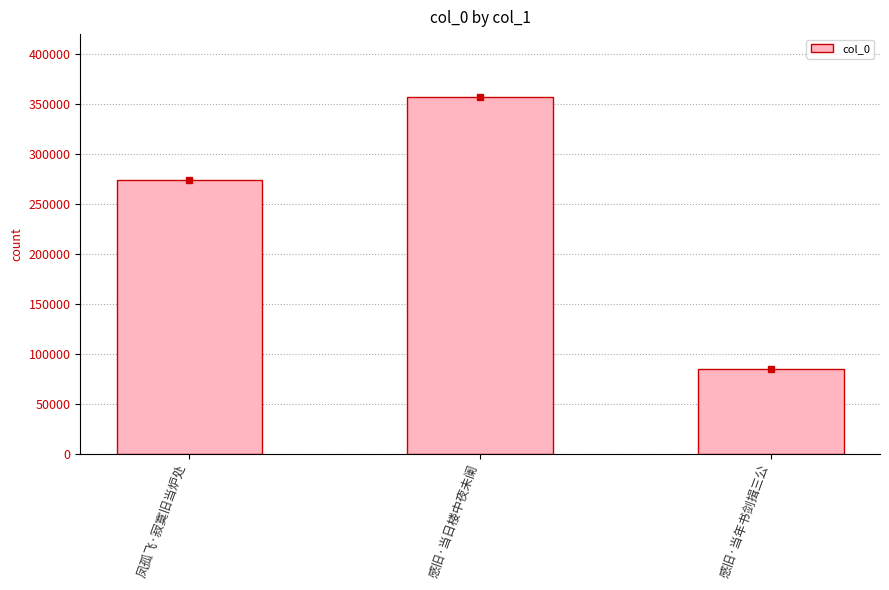

Read the value at 凤孤飞·寂寞旧当炉处, to the nearest 50.

273850